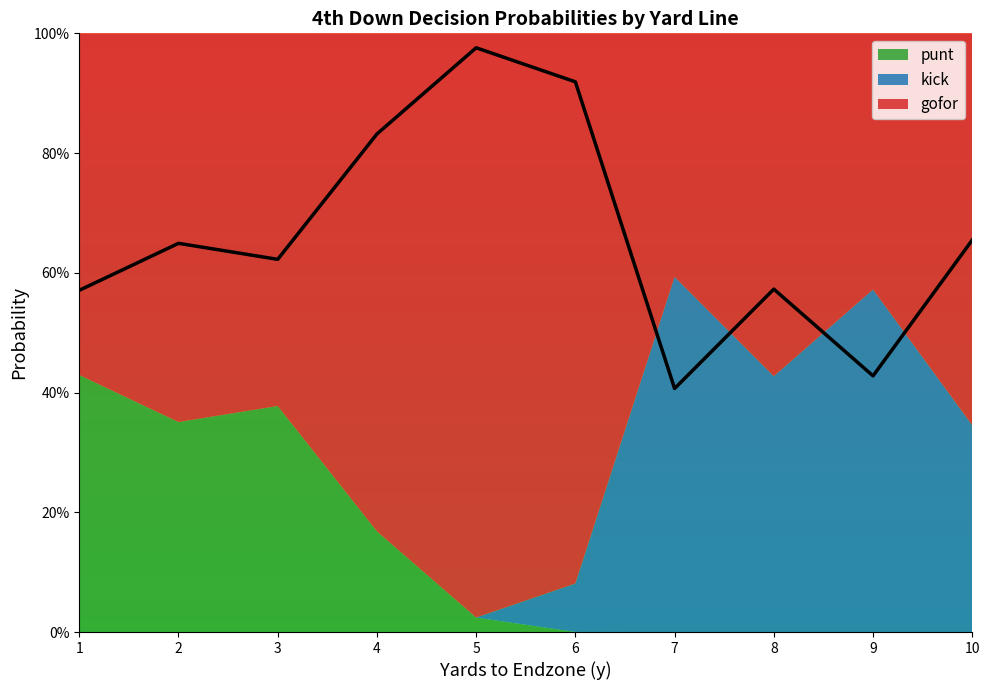

The gofor series shows 0.3 at 4. True or false?

False